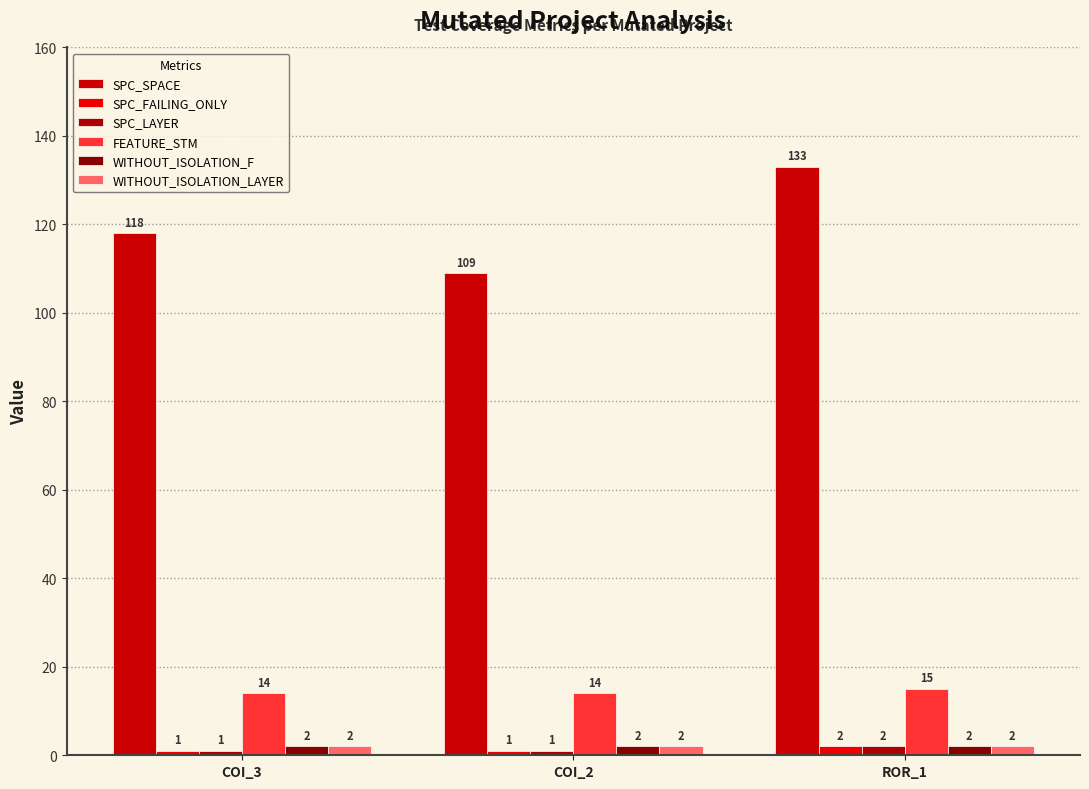

What is the difference between the maximum and minimum values in the SPC_SPACE series?

24